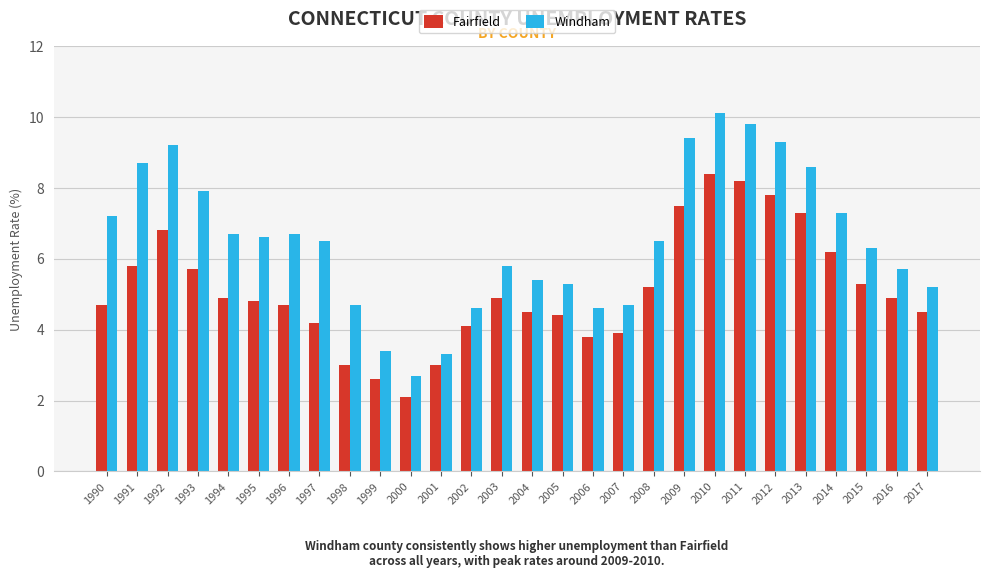

At which category is the sum across all series the highest?

2010